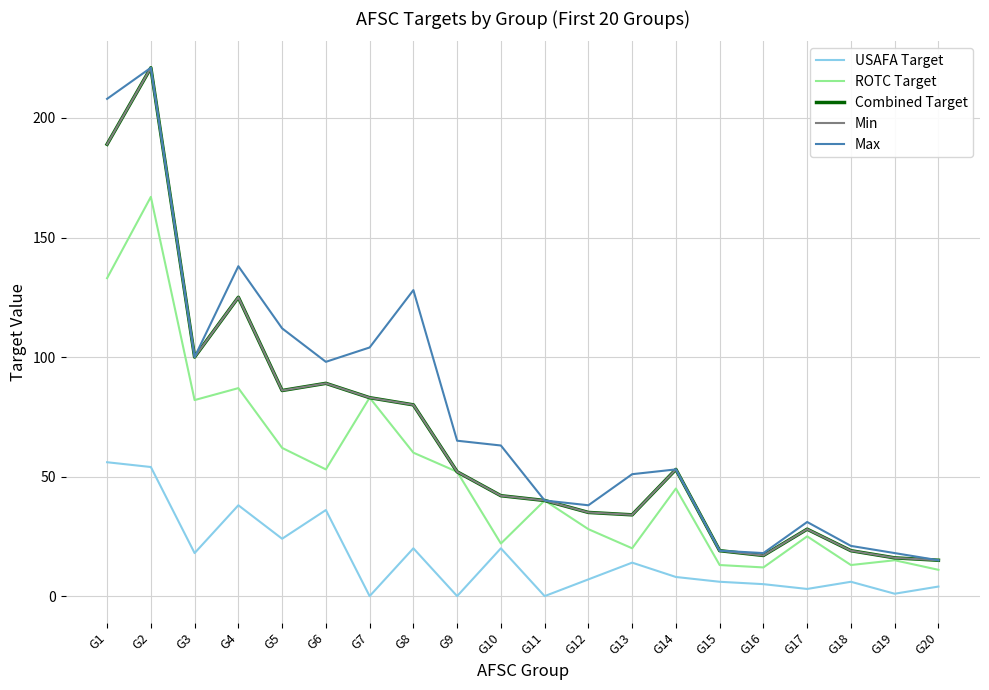

Does the chart have visible grid lines?

Yes